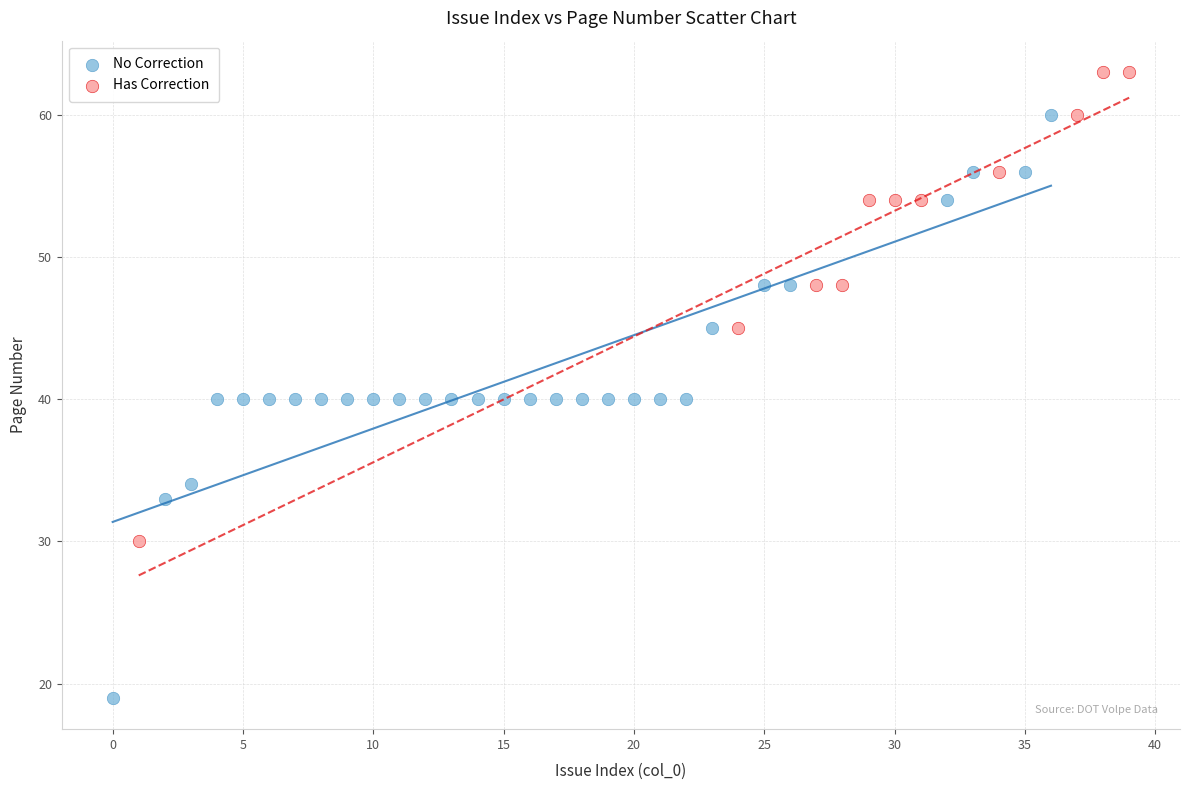

Which series has the largest Y range (max minus min)?

No Correction